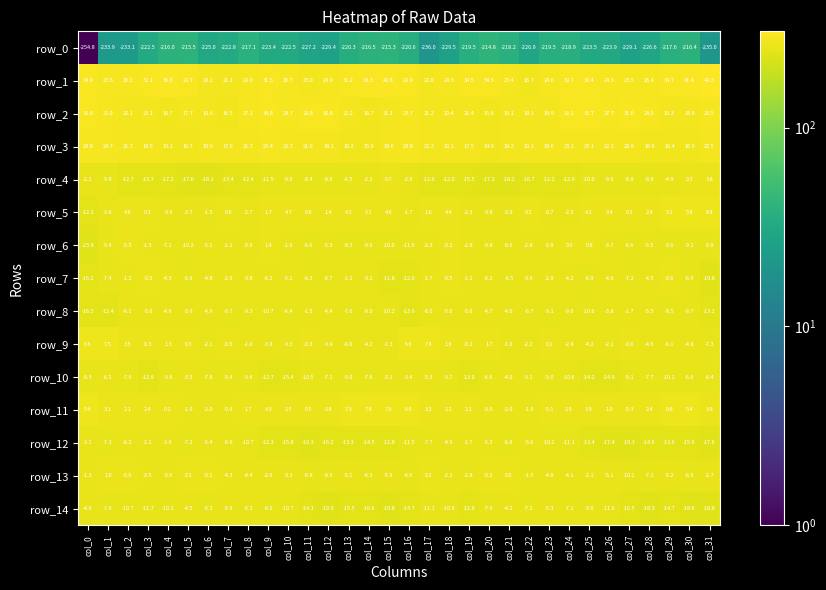

At which label does row_13 reach its peak?

col_1